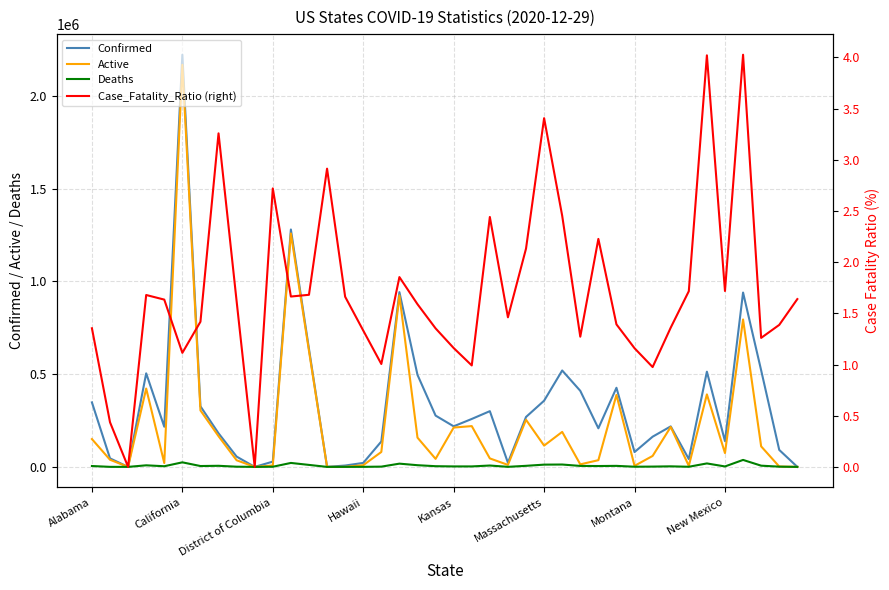

What is the highest value of the Active series?

2168265